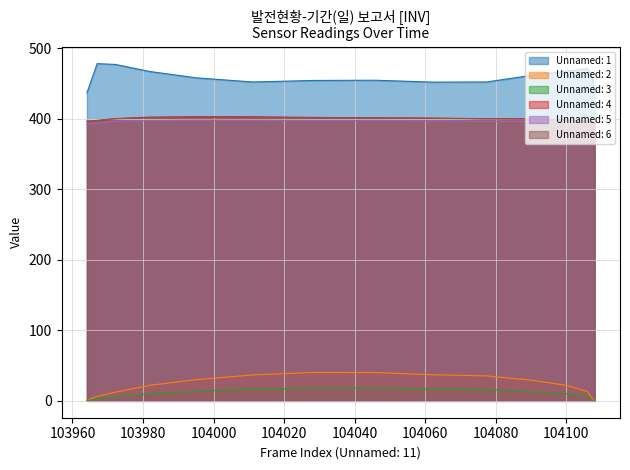

What is the label of the 14th point from the right?

103967.0